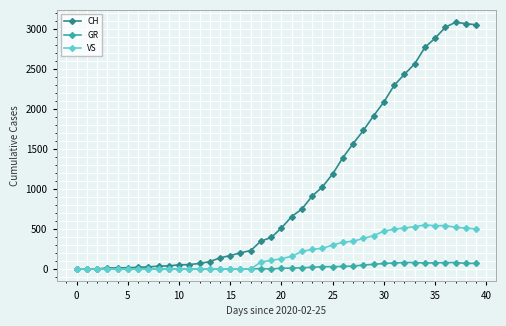

What is the highest value of the VS series?

551